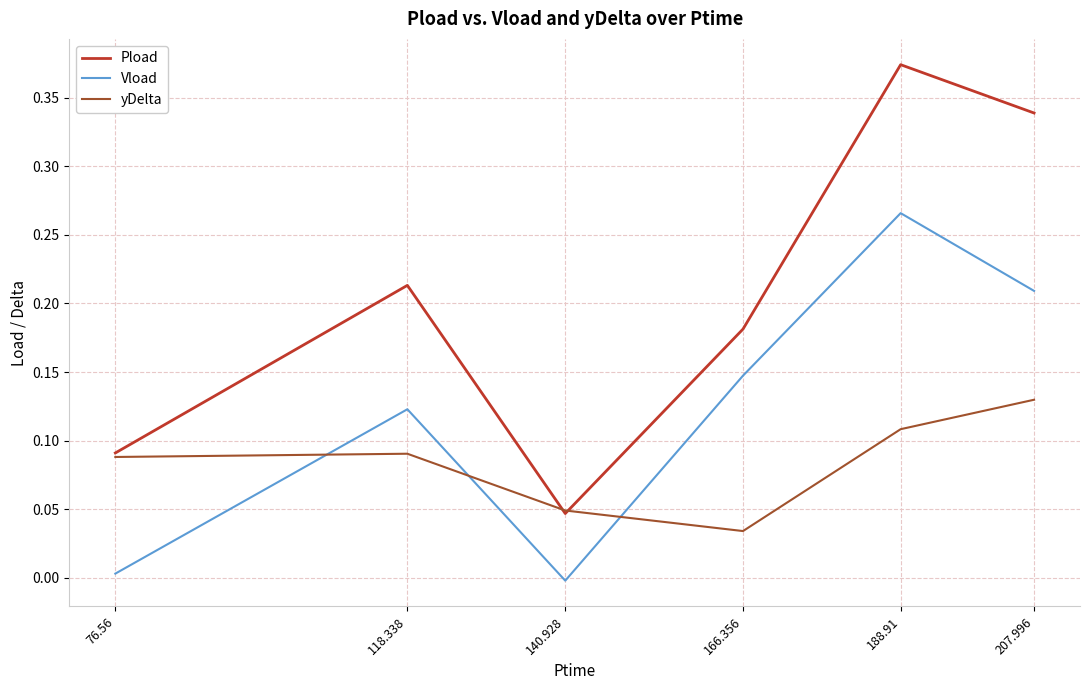

Which series has the largest total across all categories?

Pload